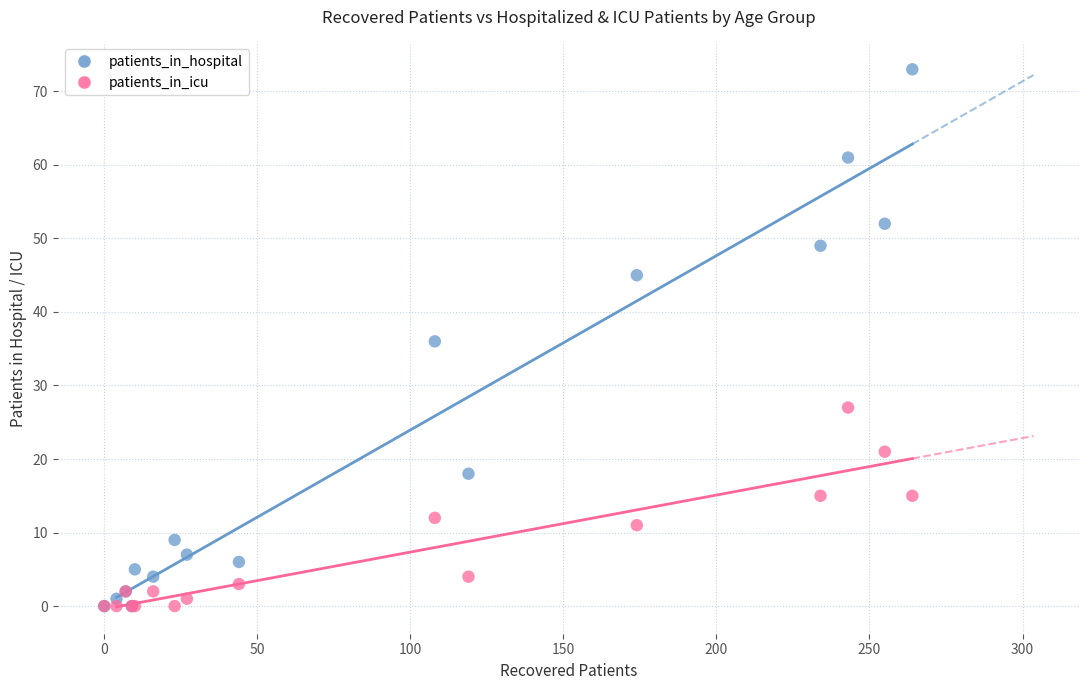

What are all the series names shown in the legend?

patients_in_hospital, patients_in_icu